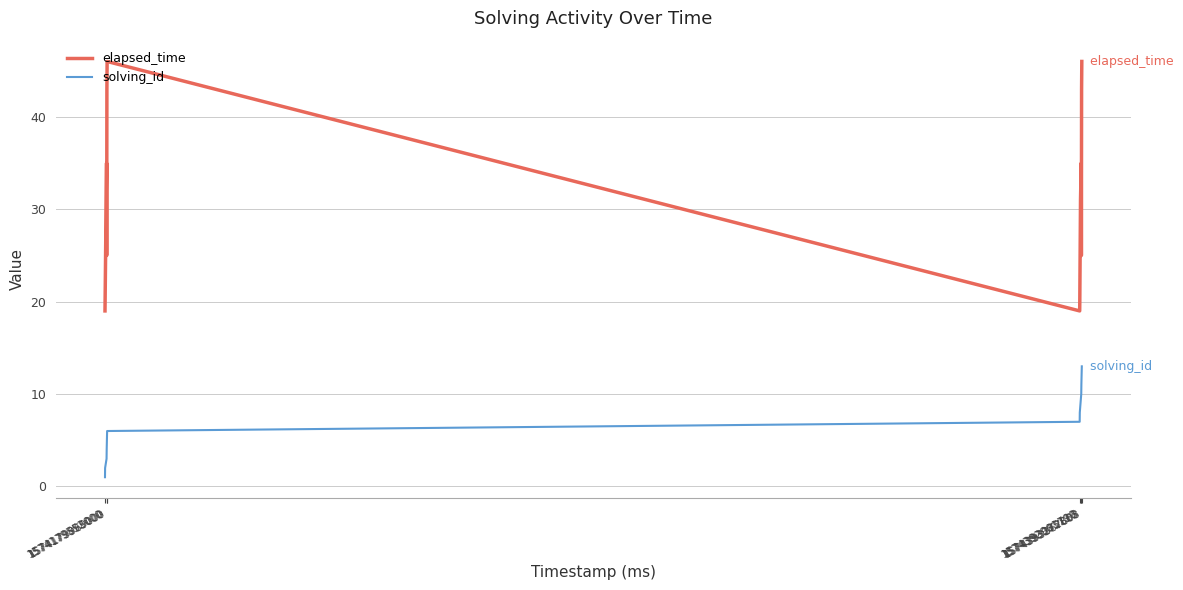

Reading left to right, list all the values displayed in this chart.

elapsed_time: 19	20	35	25	43	46	19	20	31	35	25	43	46
solving_id: 1	2	3	4	5	6	7	8	9	10	11	12	13